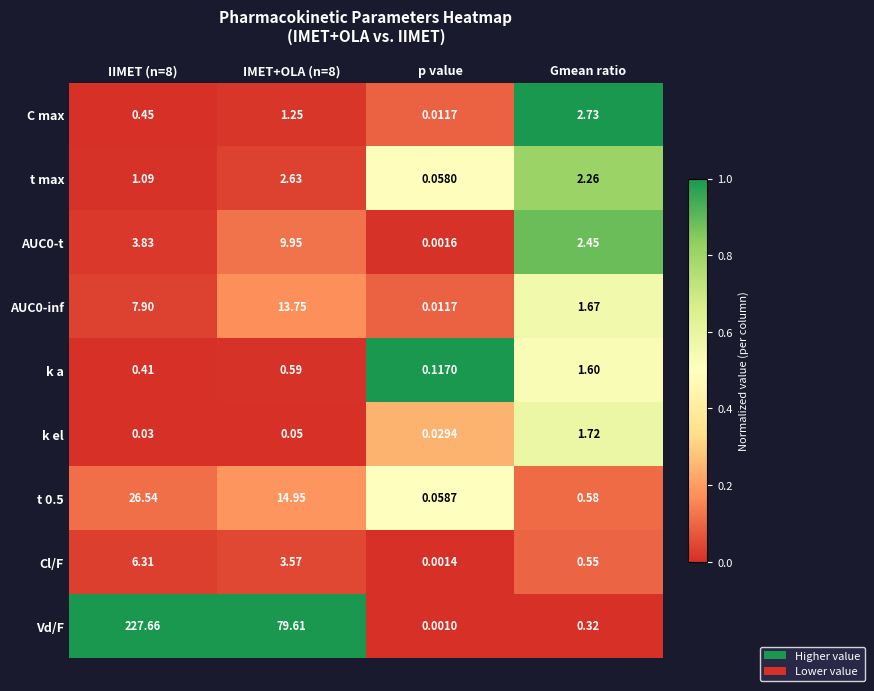

Which category has the lowest value in the AUC0-t series?

p value